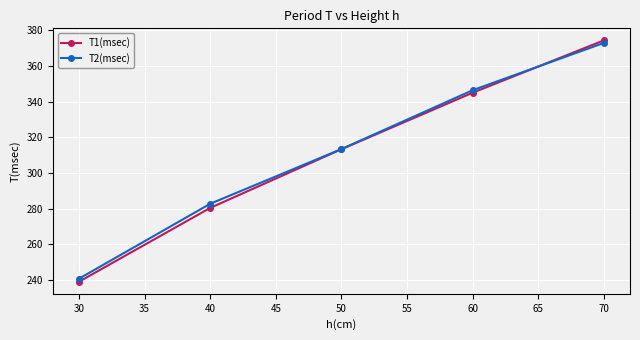

Is the value of T1(msec) at 70 greater than the value of T2(msec) at 60?

Yes